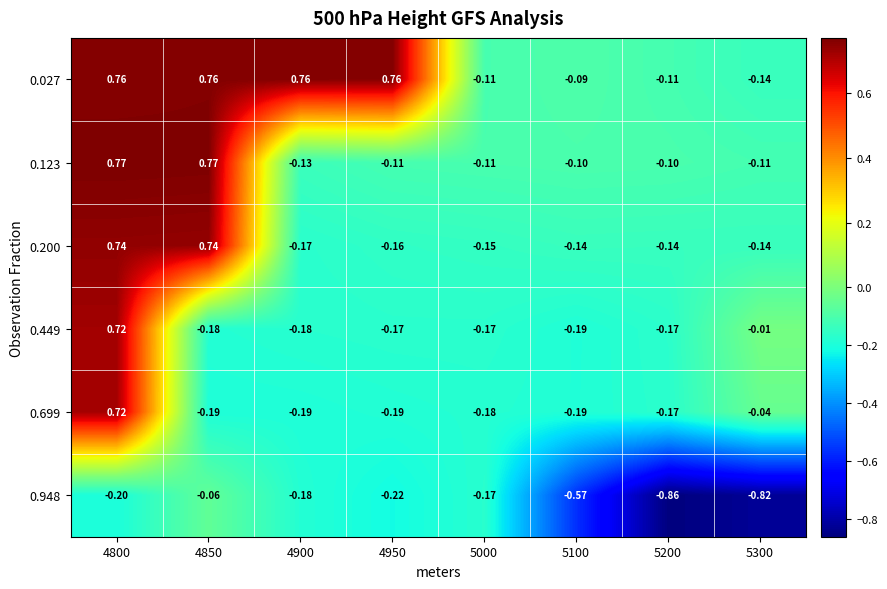

Is the value of 0.699 at 5300 greater than the value of 0.123 at 5000?

Yes